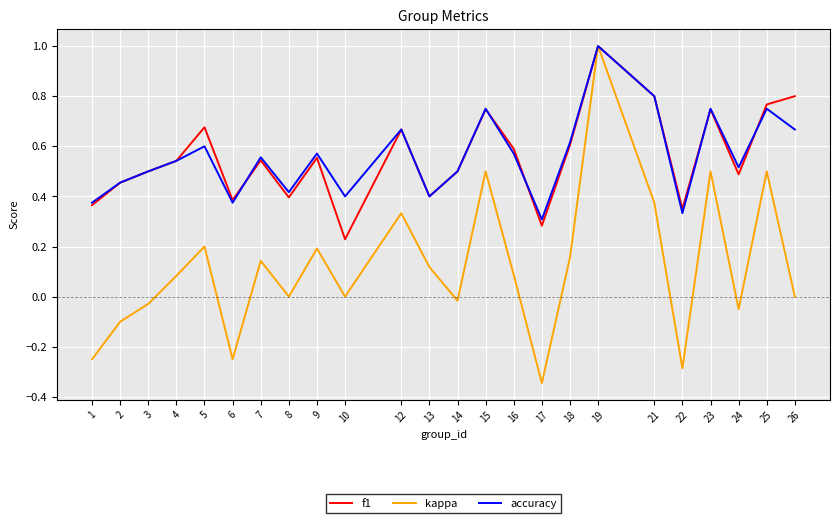

Which series changed the most between 4 and 8?

f1